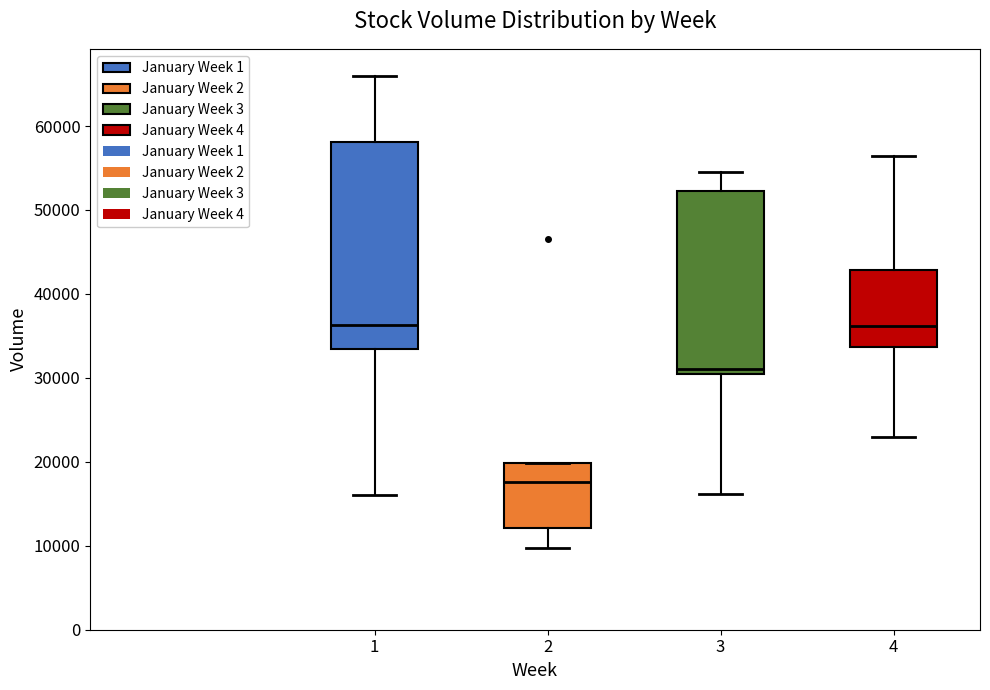

Reading left to right, read every box against the y-axis: the position of its median line, the range the box covers, and the ends of its whiskers. The values are not printed on the chart, so give them approximately, as read against the axis.

1: median 36000, box 33000 to 58000, whiskers 16000 to 66000
2: median 18000, box 12000 to 20000, whiskers 10000 to 20000
3: median 31000 (just above the box's lower edge), box 31000 to 52000, whiskers 16000 to 55000
4: median 36000, box 34000 to 43000, whiskers 23000 to 56000